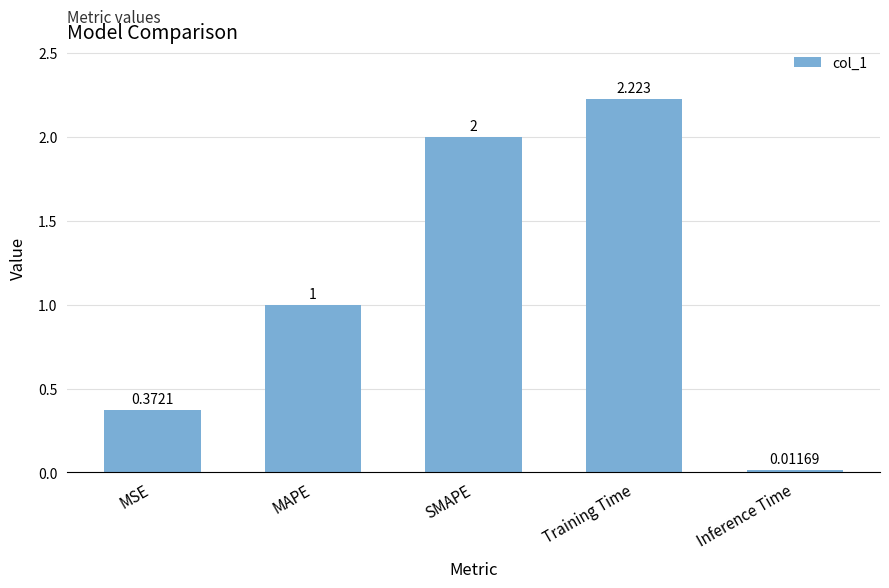

Between SMAPE and Training Time, which is larger?

Training Time